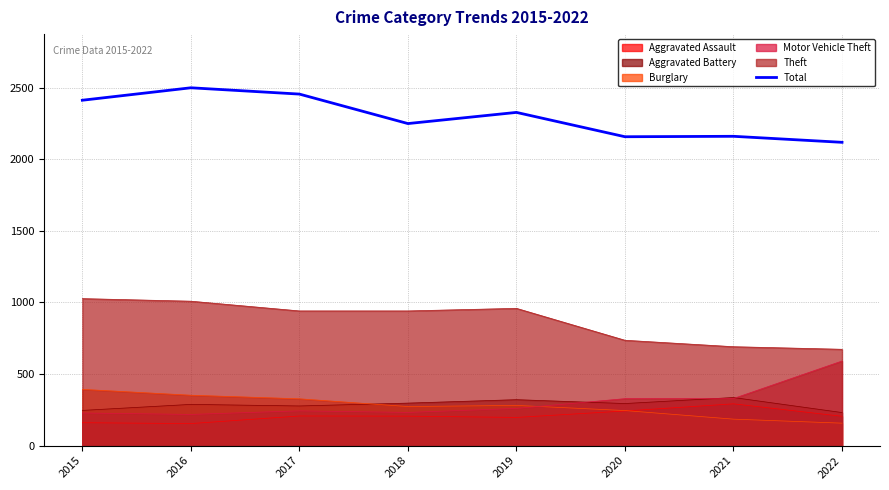

What is the change in value from 2019 to 2022?

-209